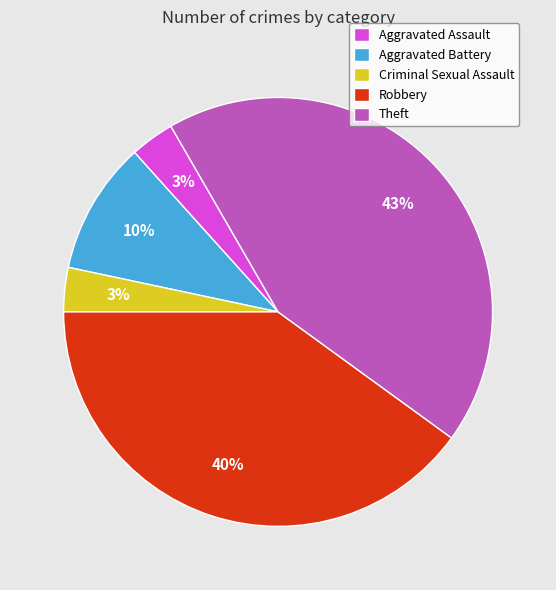

True or false: Aggravated Battery accounts for 10% of the total.

True